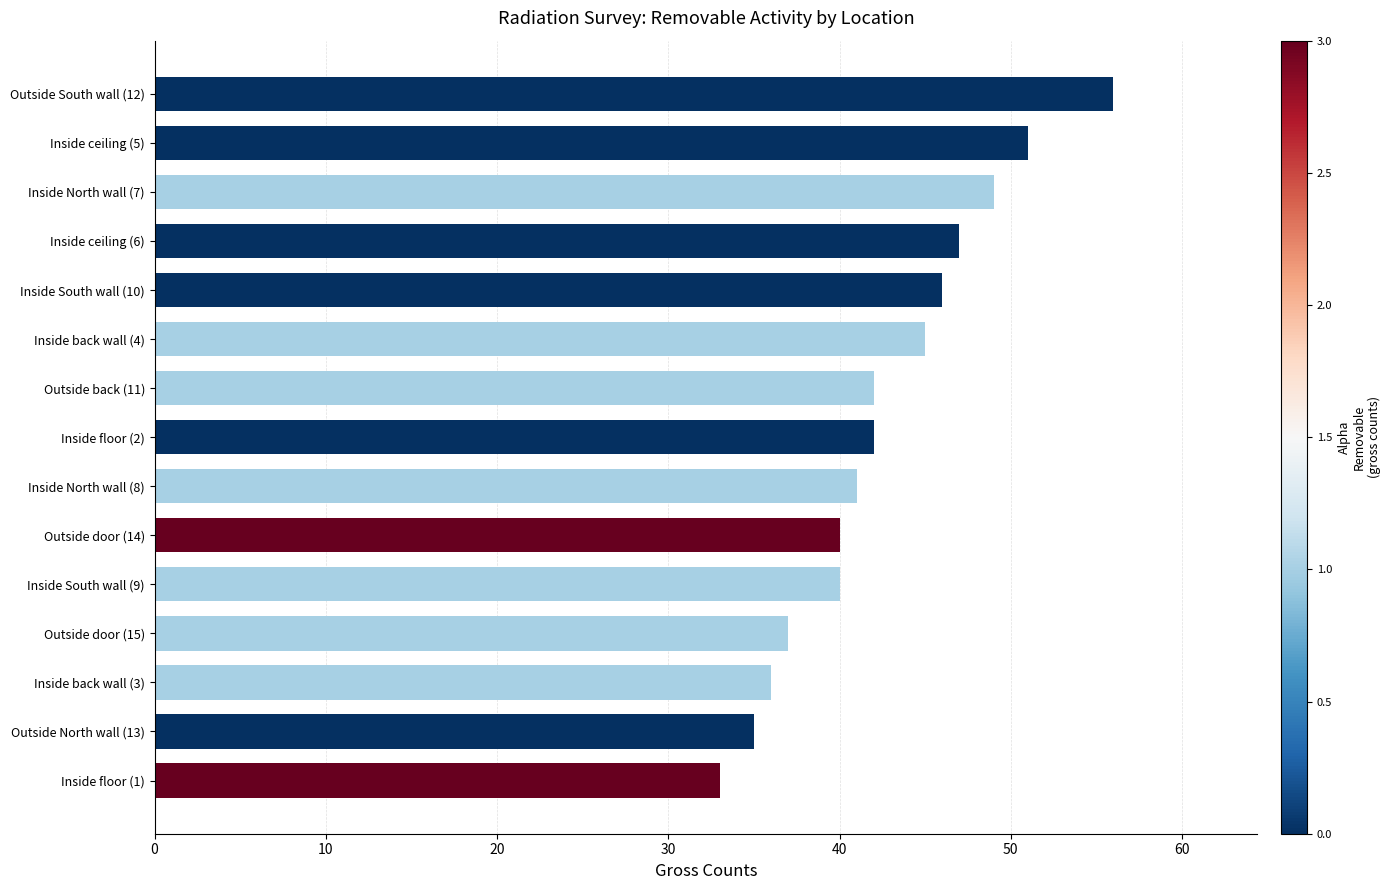

What is the change in value from Inside floor (2) to Inside back wall (4)?

+3